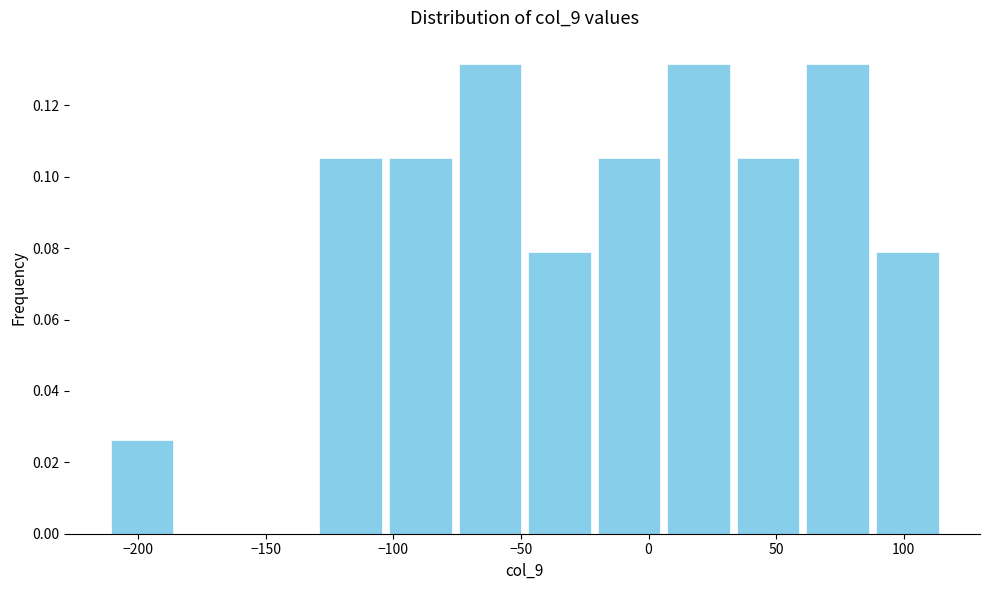

Reading left to right, list every bar in this chart as the range it spans on the x-axis followed by its height. Neither the bar edges nor the heights are printed on the chart, so give them approximately, as read against the axes.

-210 to -185: 0.026
-185 to -155: 0
-155 to -130: 0
-130 to -105: 0.106
-105 to -75: 0.106
-75 to -50: 0.132
-50 to -20: 0.078
-20 to 5: 0.106
5 to 35: 0.132
35 to 60: 0.106
60 to 90: 0.132
90 to 115: 0.078